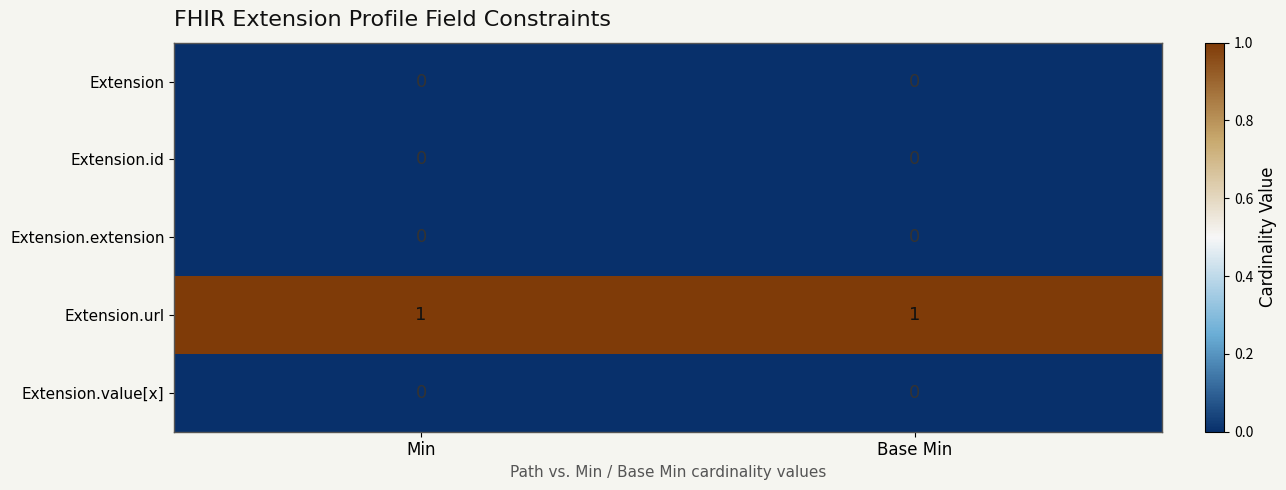

Is the value of Extension.id at Min greater than the value of Extension.url at Min?

No